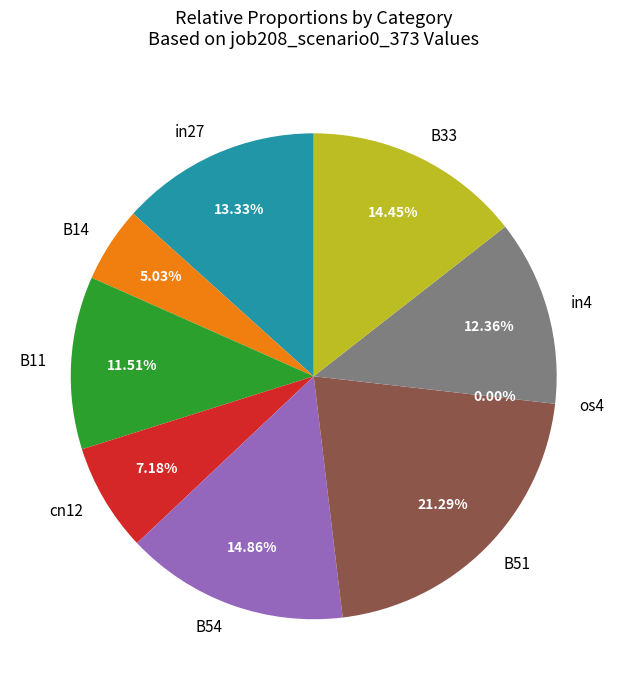

The B33 slice represents 28% of the pie. True or false?

False